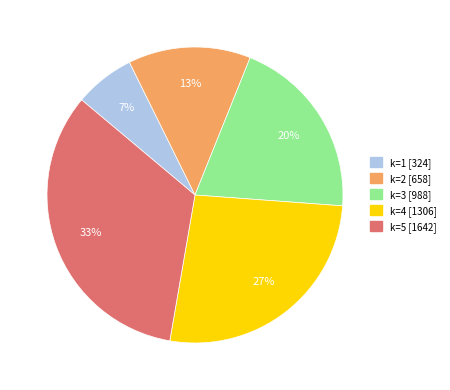

How many slices are in this pie chart?

5